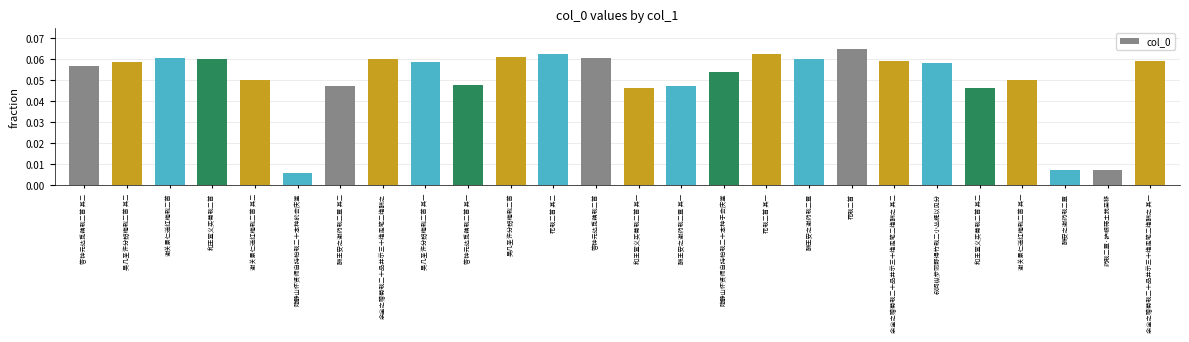

Which label corresponds to the largest value in the chart?

花栽二首